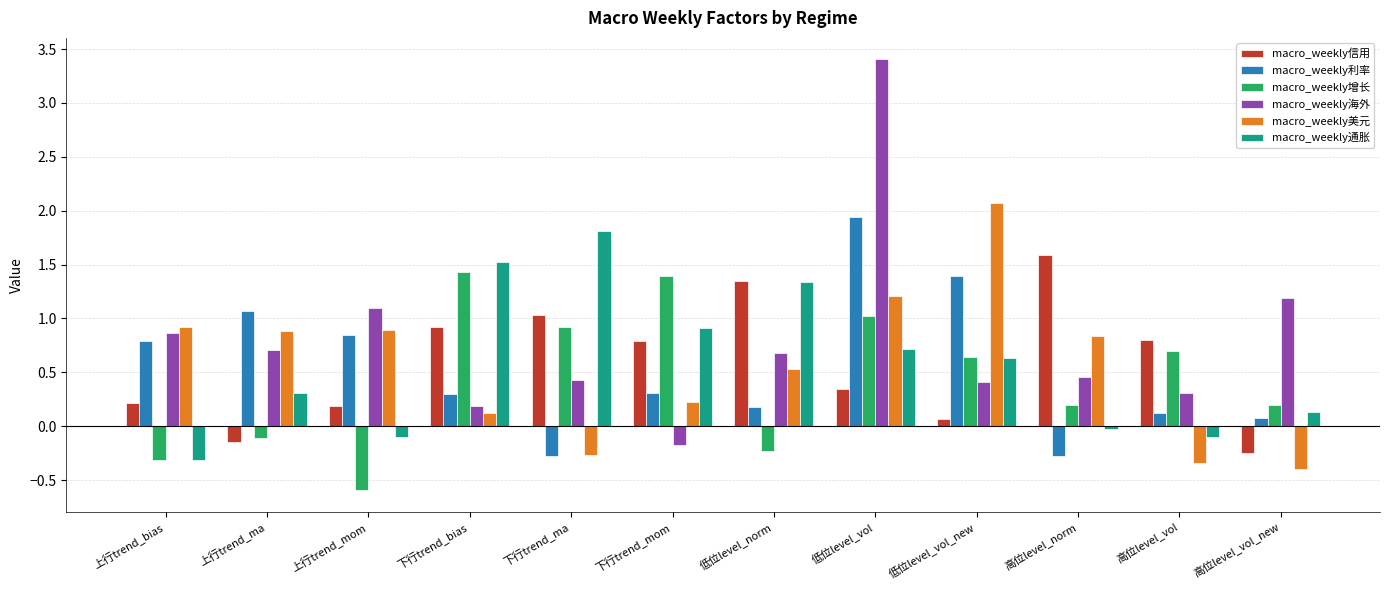

Rank the series by their maximum value, from lowest to highest.

macro_weekly增长, macro_weekly信用, macro_weekly通胀, macro_weekly利率, macro_weekly美元, macro_weekly海外